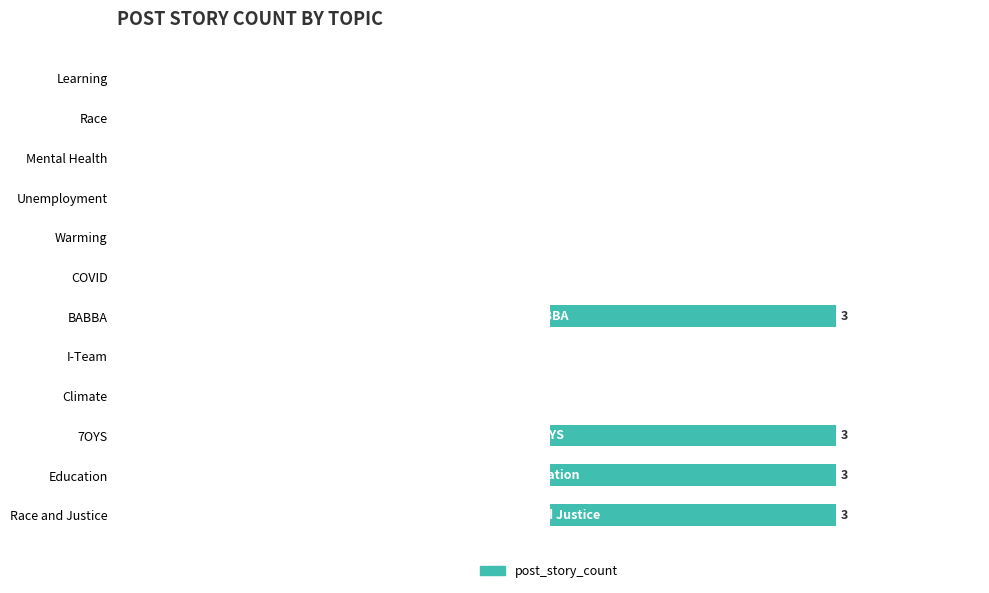

Are the bars horizontal?

Yes